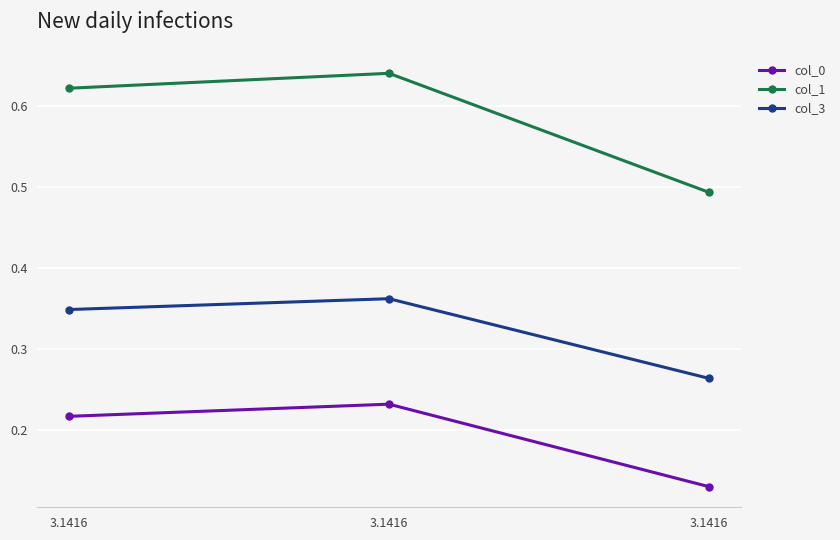

List the series in order of their peak value, lowest first.

col_0, col_3, col_1